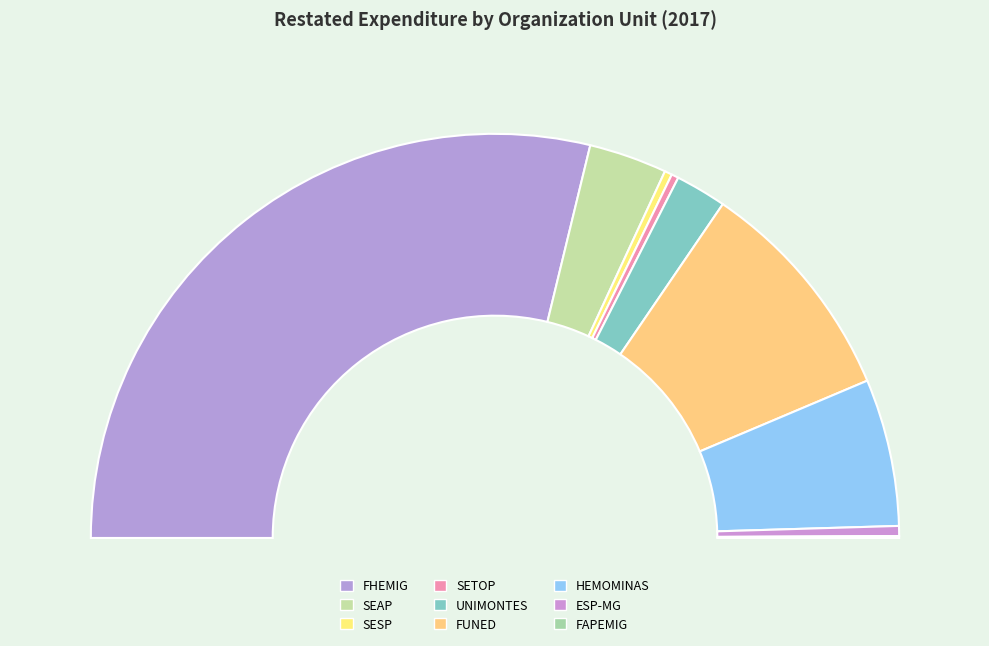

Does FHEMIG account for over 50% of the chart?

Yes